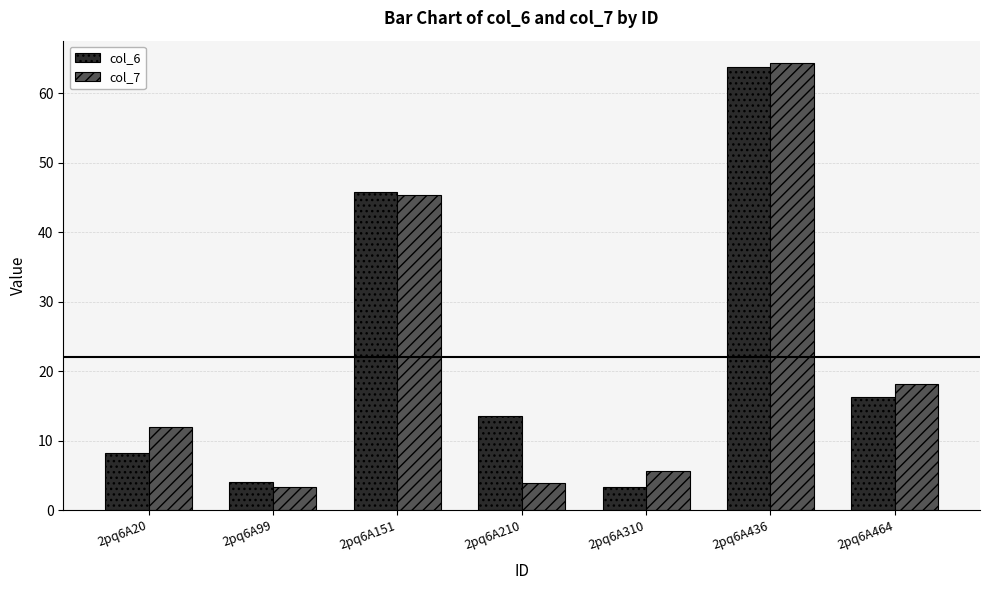

Reading left to right, extract all data points from this chart.

col_6: 2pq6A20=8.3	2pq6A99=4.1	2pq6A151=45.8	2pq6A210=13.5	2pq6A310=3.3	2pq6A436=63.7	2pq6A464=16.3
col_7: 2pq6A20=11.9	2pq6A99=3.3	2pq6A151=45.4	2pq6A210=3.9	2pq6A310=5.6	2pq6A436=64.3	2pq6A464=18.2